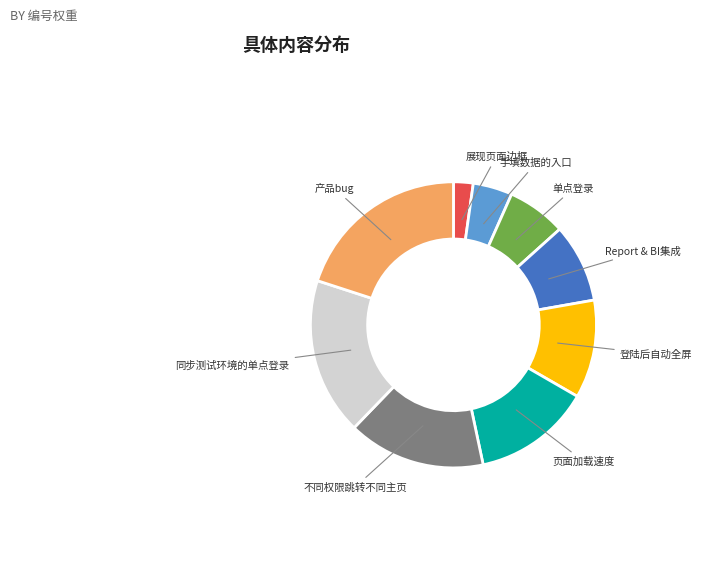

Rank the categories by value from highest to lowest.

产品bug, 同步测试环境的单点登录, 不同权限跳转不同主页, 页面加载速度, 登陆后自动全屏, Report & BI集成, 单点登录, 手填数据的入口, 展现页面边框